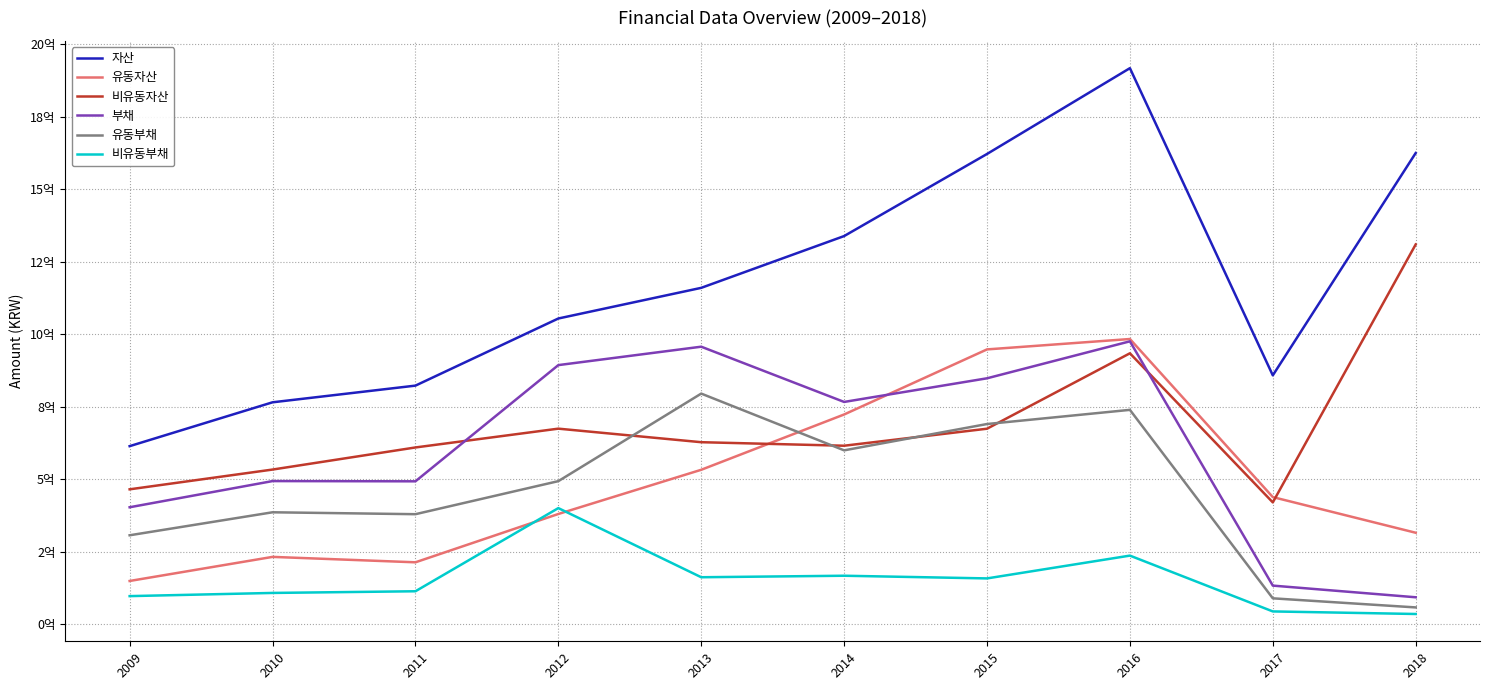

What is the average value of the 부채 series?

605475631